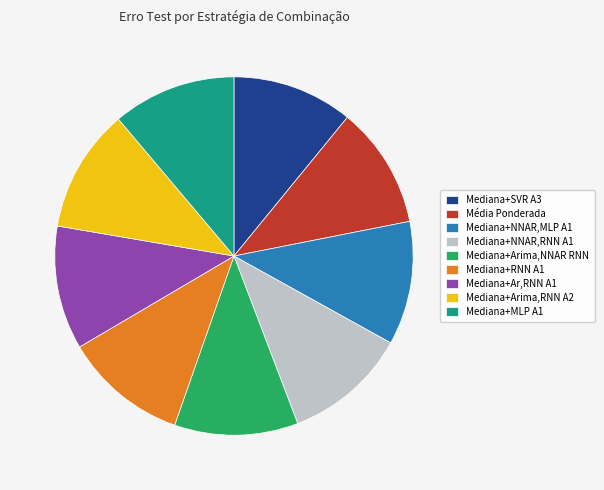

Is it true that Mediana+Arima,NNAR RNN is 11% of the pie?

True